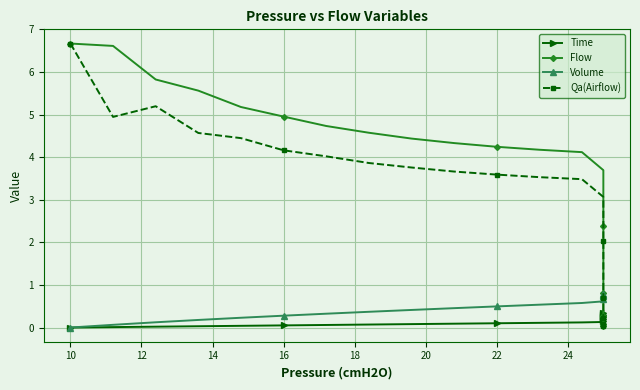

What is the maximum value shown in the chart?

6.7